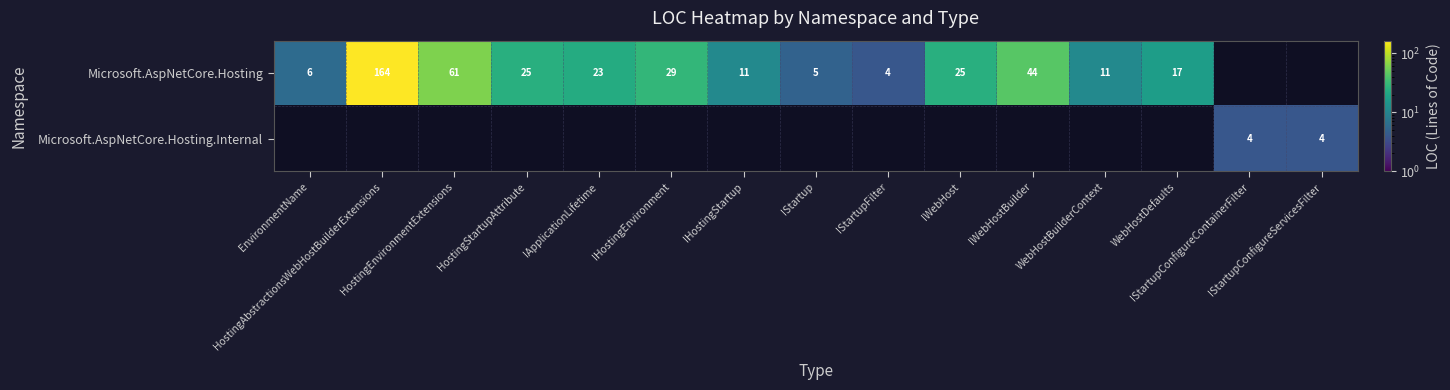

Is it true that Microsoft.AspNetCore.Hosting equals 6.0 at EnvironmentName?

True